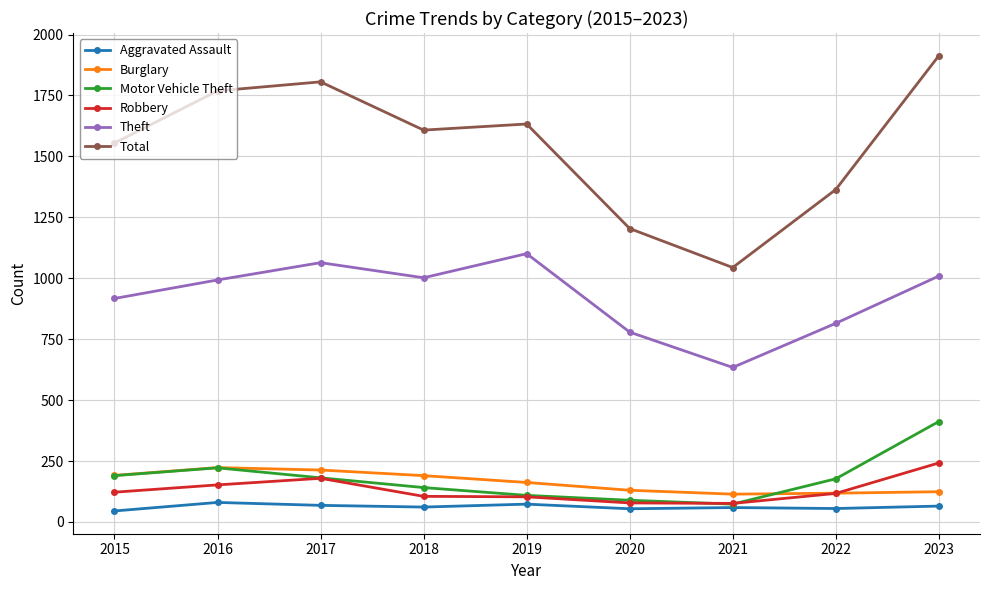

The Aggravated Assault series shows 80 at 2016. True or false?

True